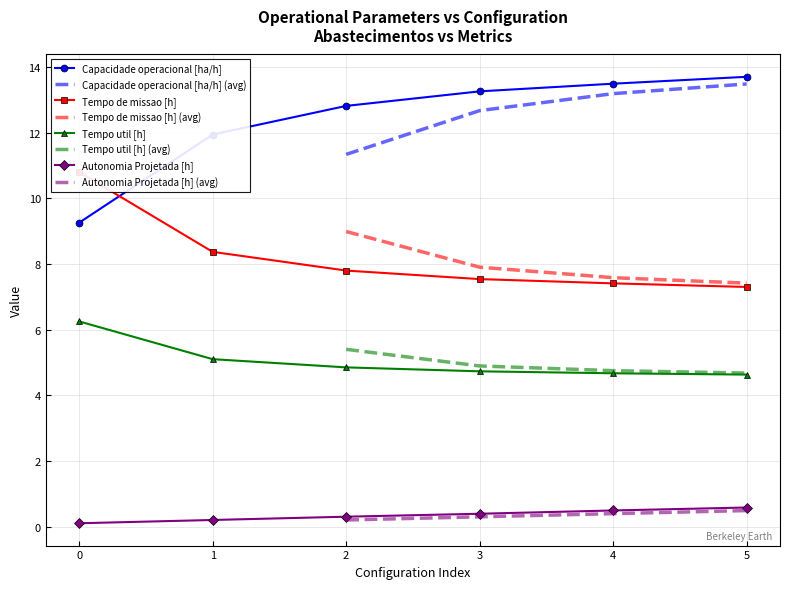

Read the Tempo util [h] value at 5.

4.6